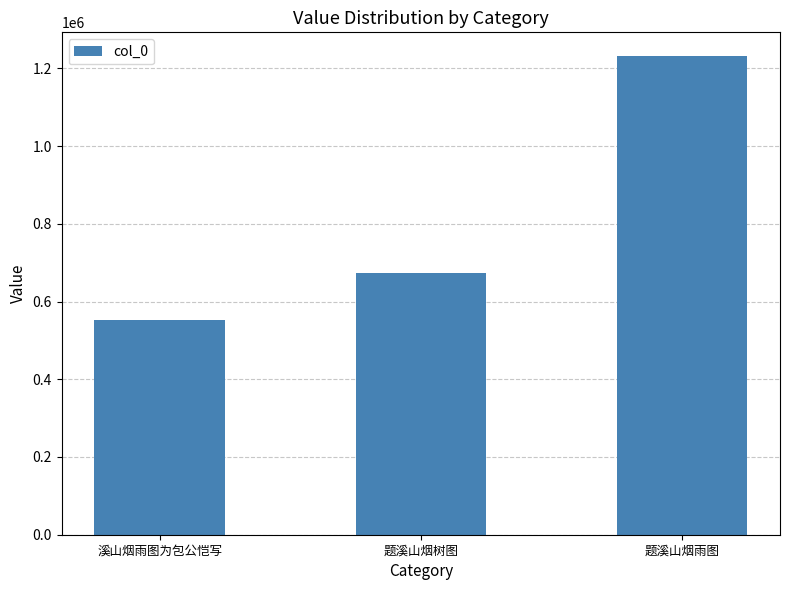

What is the label of the 1st bar from the left?

溪山烟雨图为包公恺写